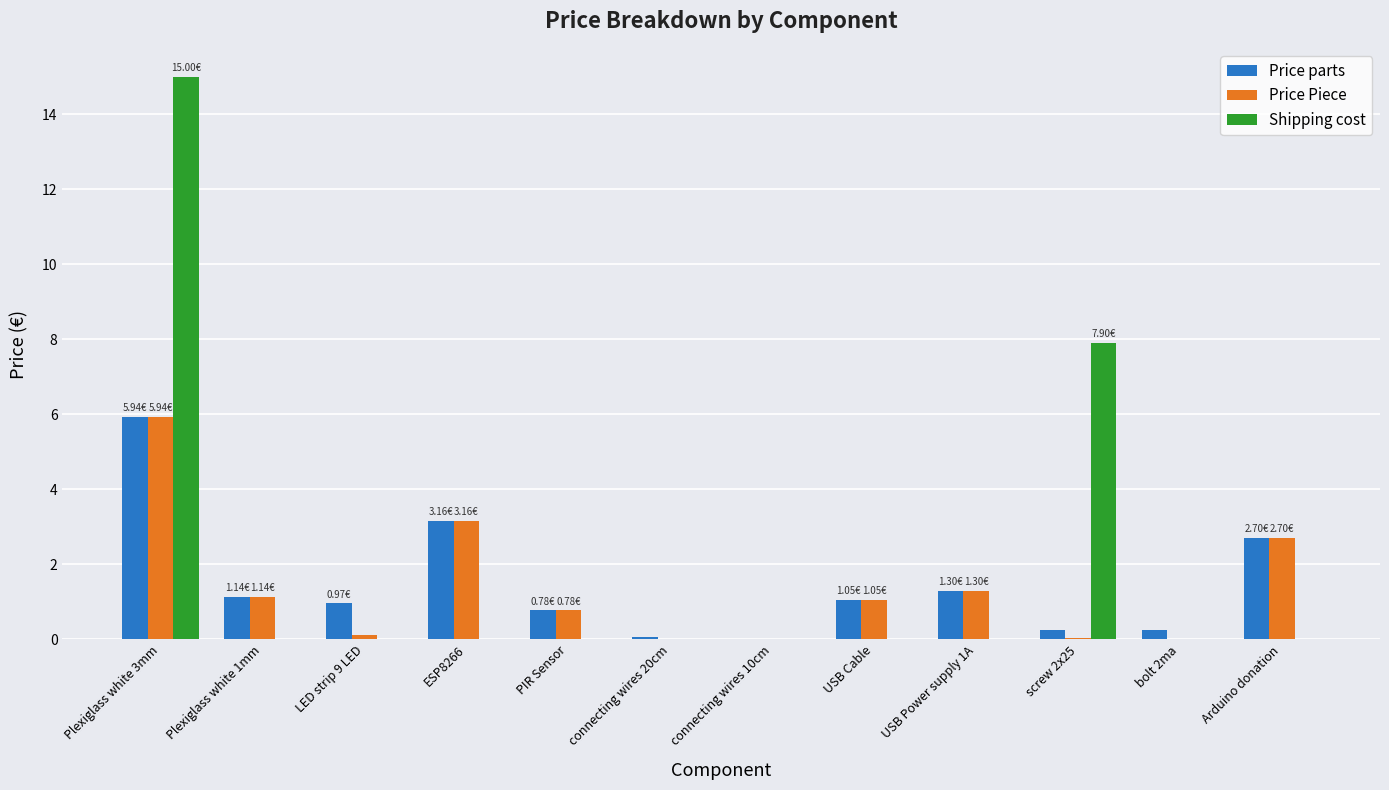

Which series changed the most between ESP8266 and screw 2x25?

Shipping cost